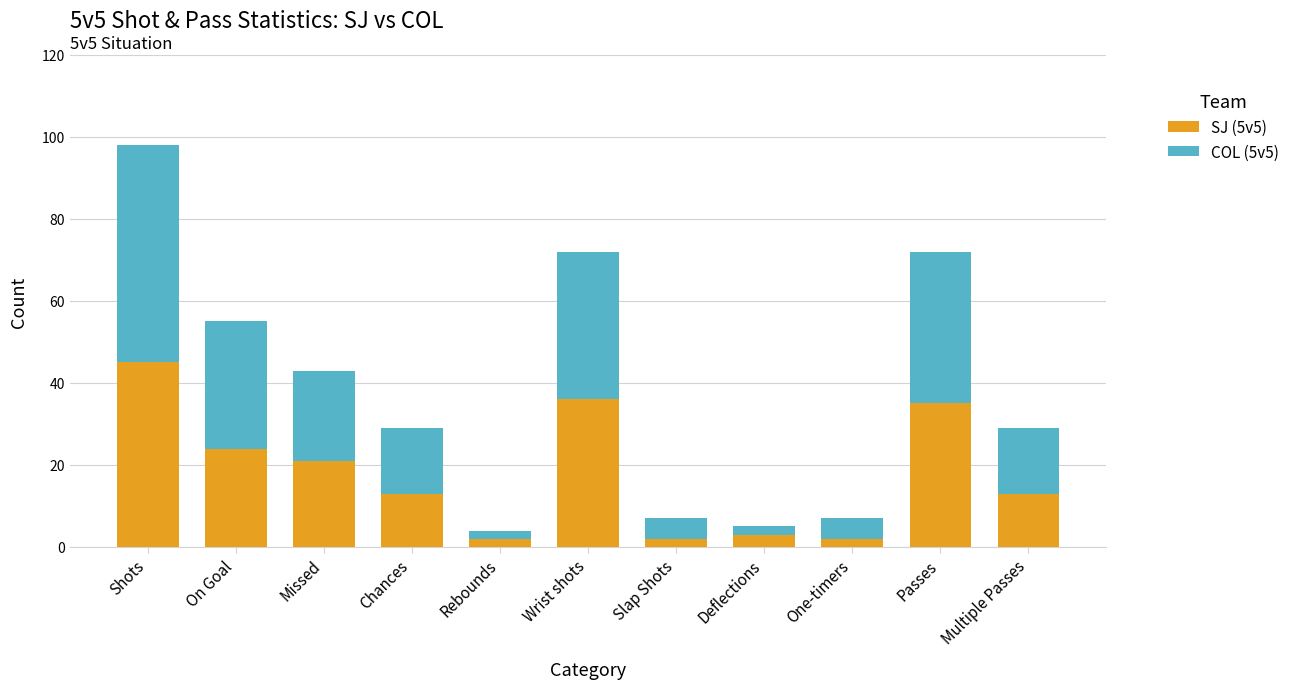

At which category is the sum across all series the highest?

Shots